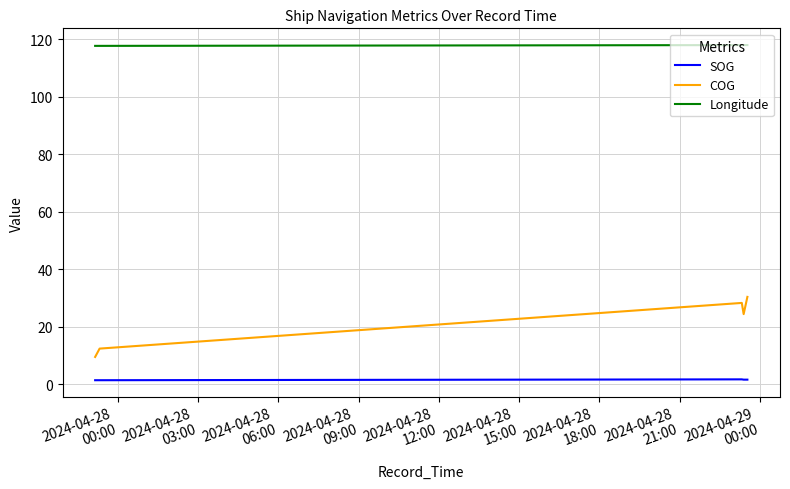

Is this an area chart (filled region under the line)?

No